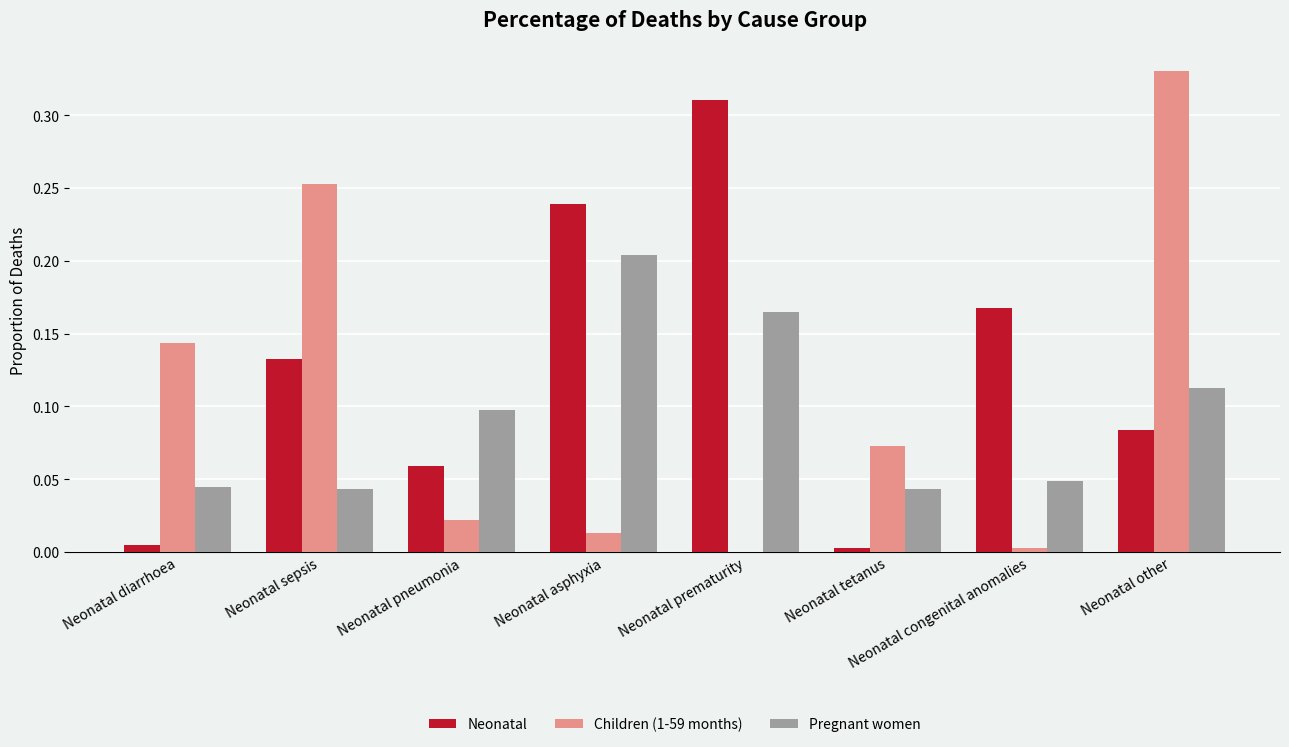

Between Neonatal diarrhoea and Neonatal prematurity, which series saw the biggest shift?

Neonatal